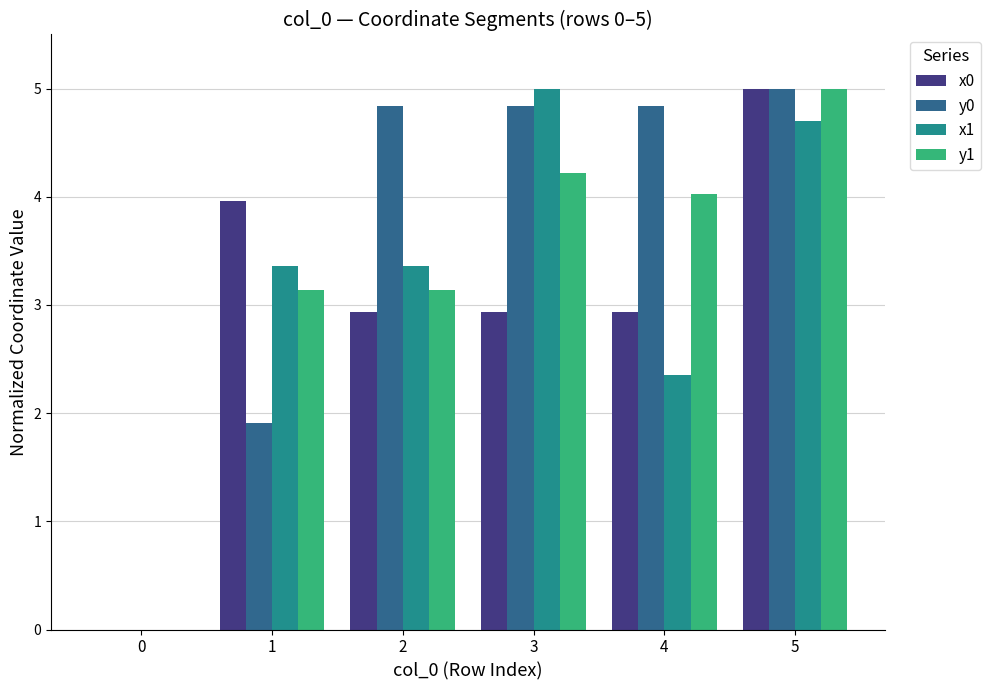

How many groups of bars are there?

6